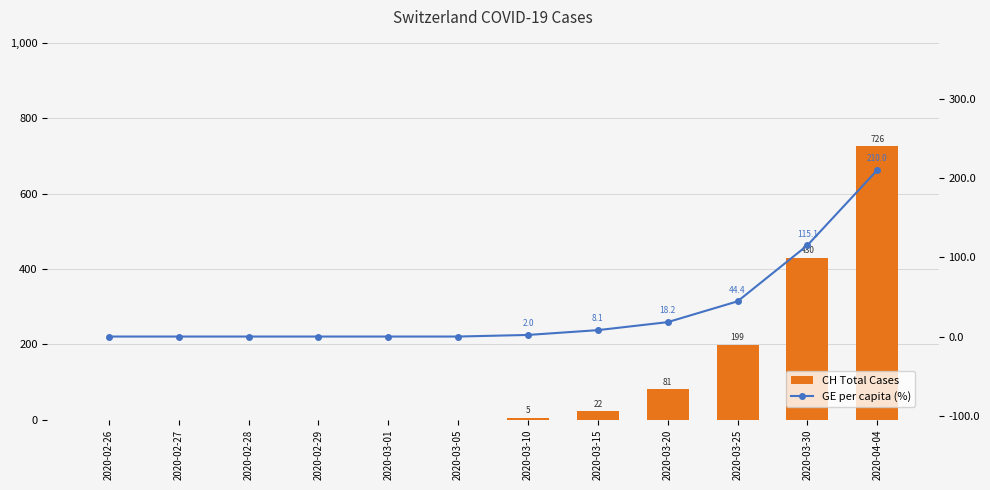

How many groups of bars are there?

12